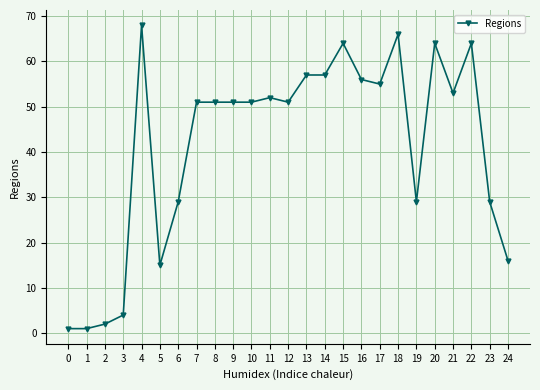

True or false: the data shows 64 at 15.

True